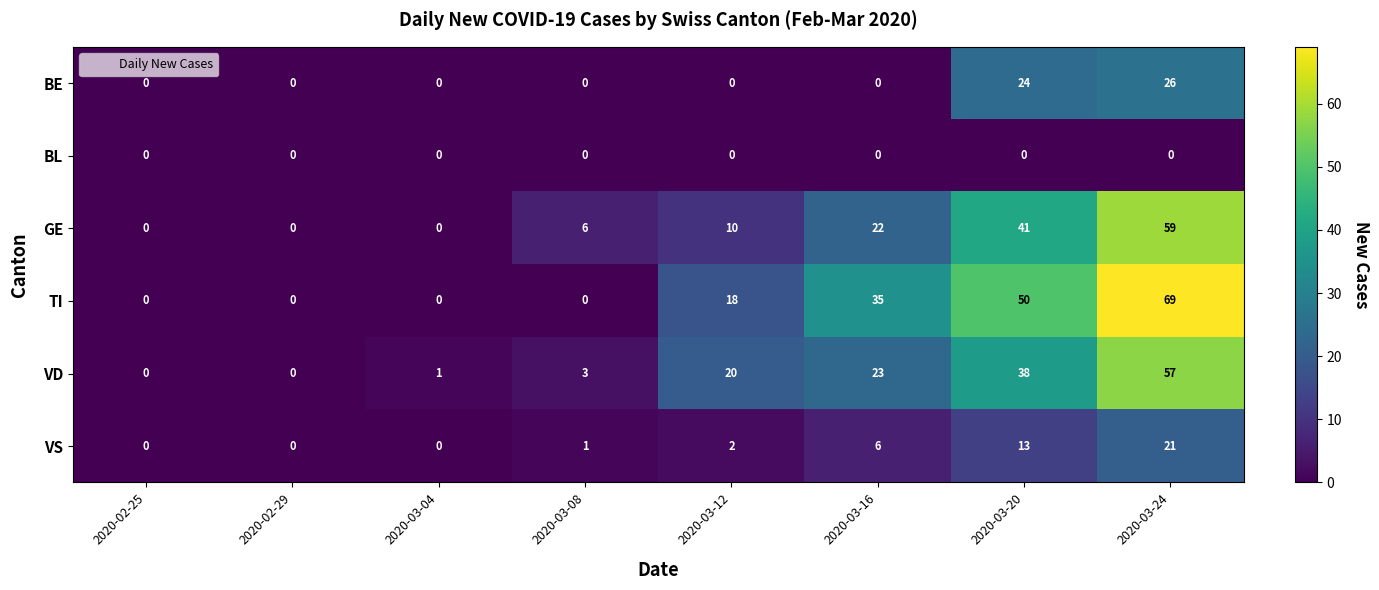

Which category has the highest value across all series?

2020-03-24